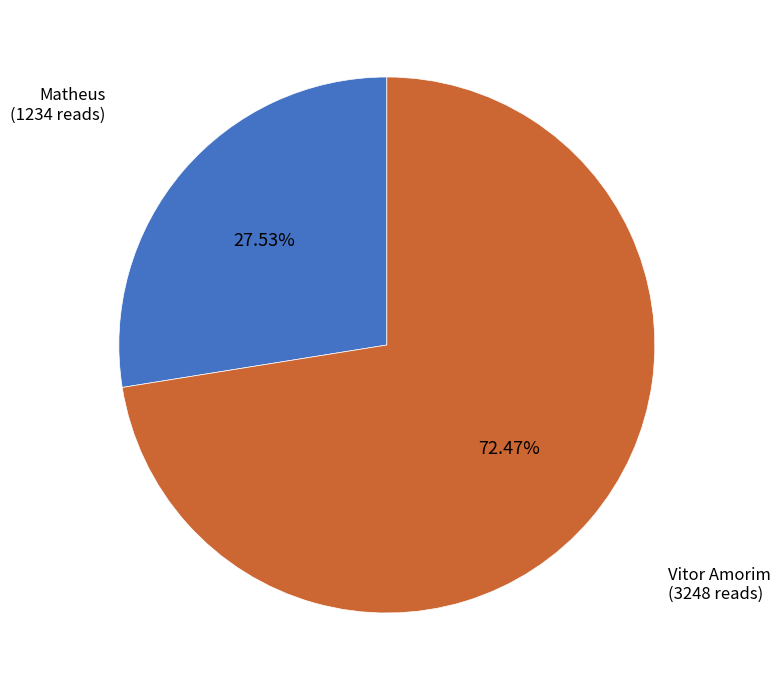

To the nearest percent, what is the average slice percentage?

50%